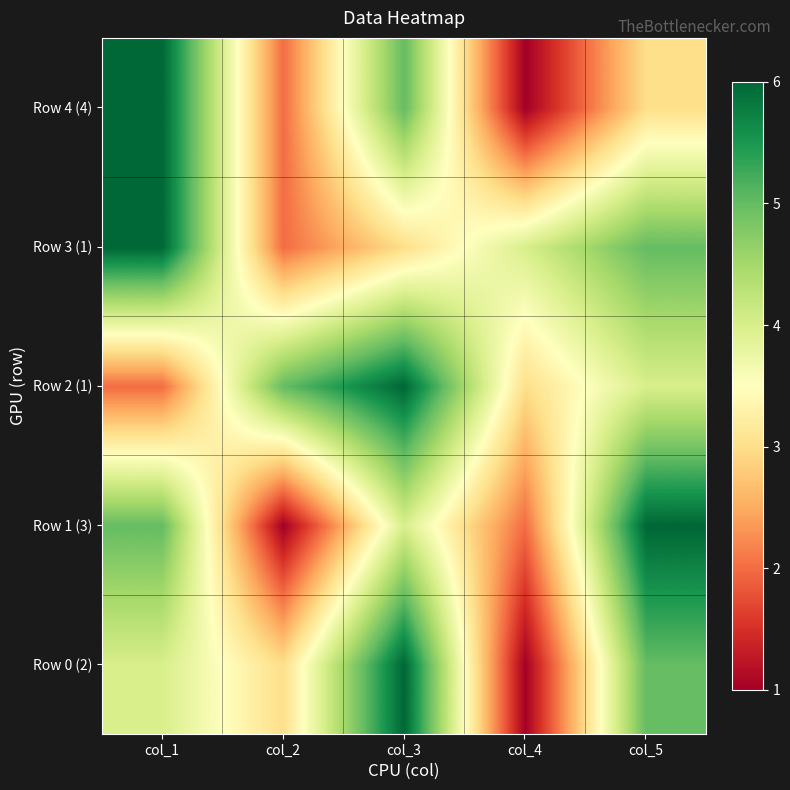

How many categories are shown in the chart?

5